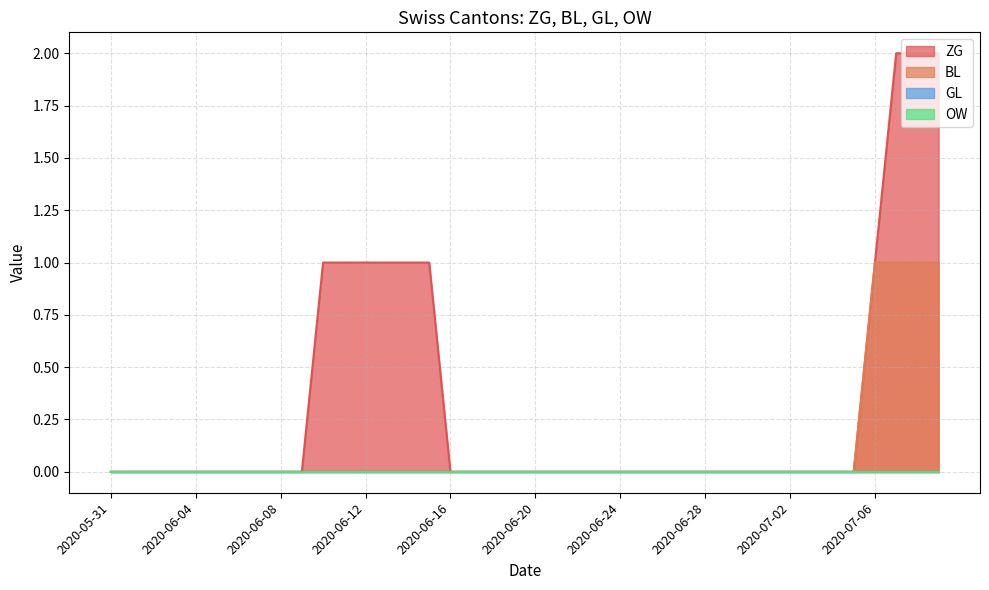

What is the label of the 8th point from the left?

2020-06-07